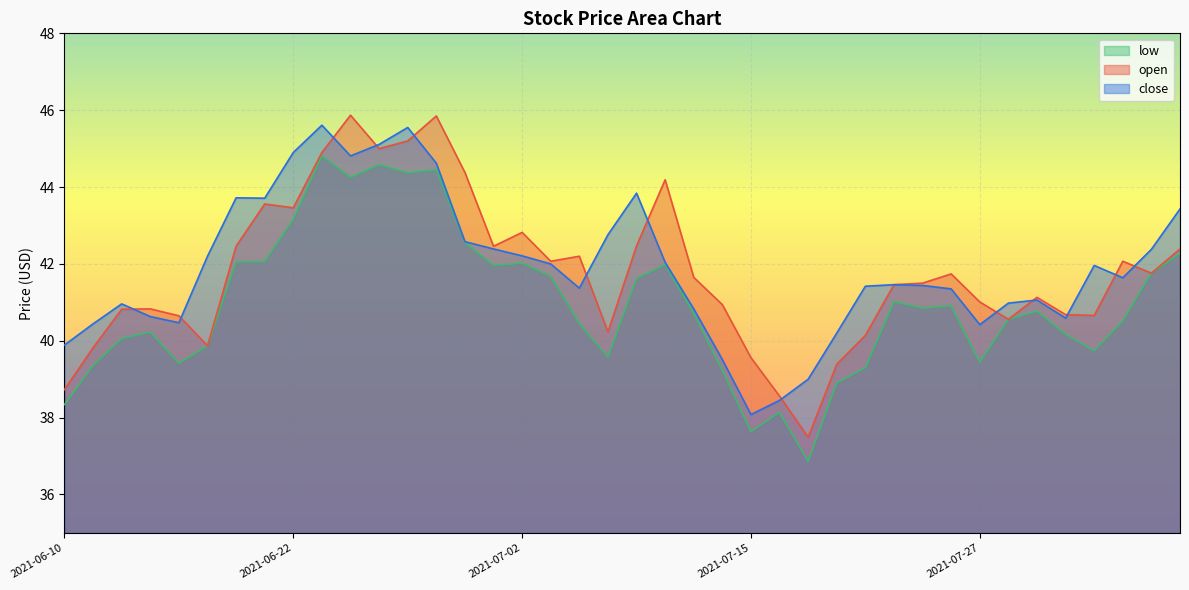

What is the average value of the low series?

40.9